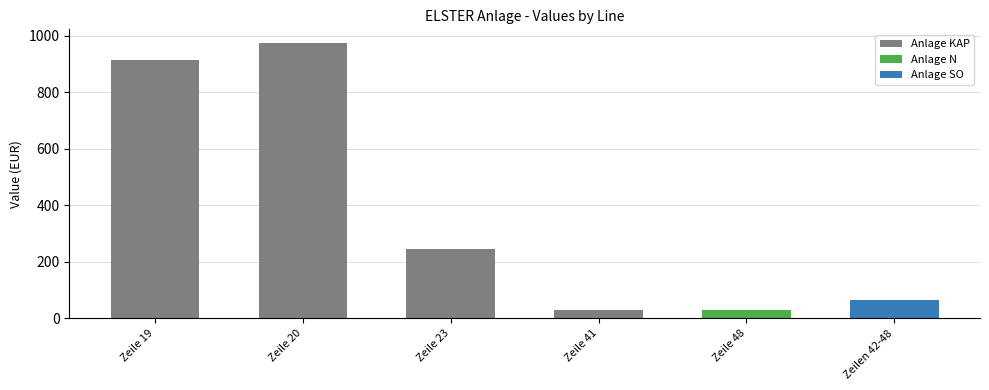

The value at Zeile 41 is 28.0. True or false?

True